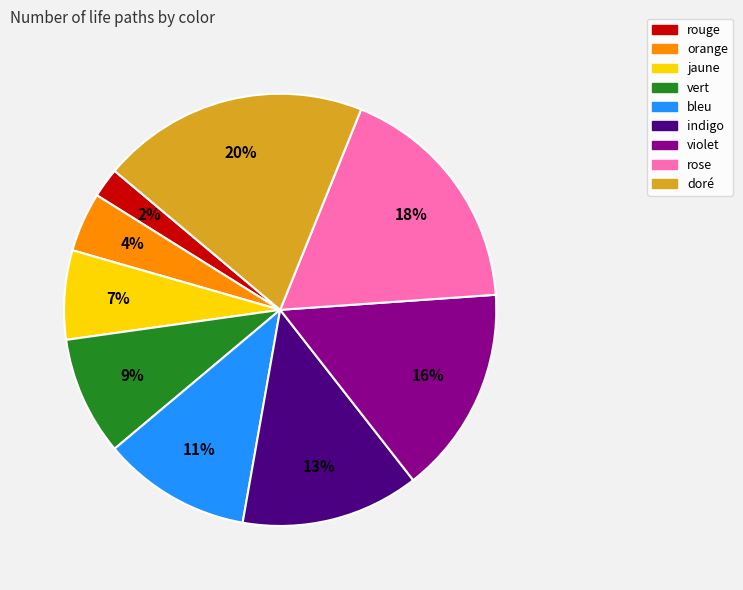

Combined, do violet and bleu account for over 50%?

No